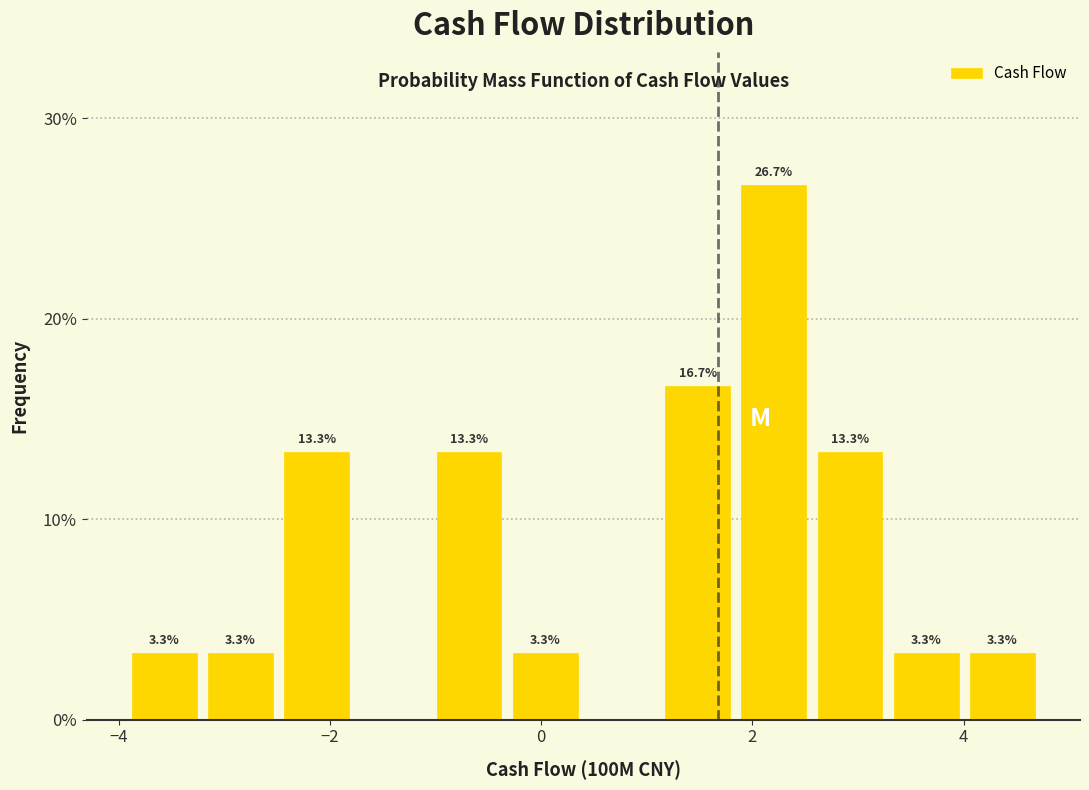

Around what value on the x-axis is the tallest bar? Give the approximate position of its centre, as read against the axis.

2.2